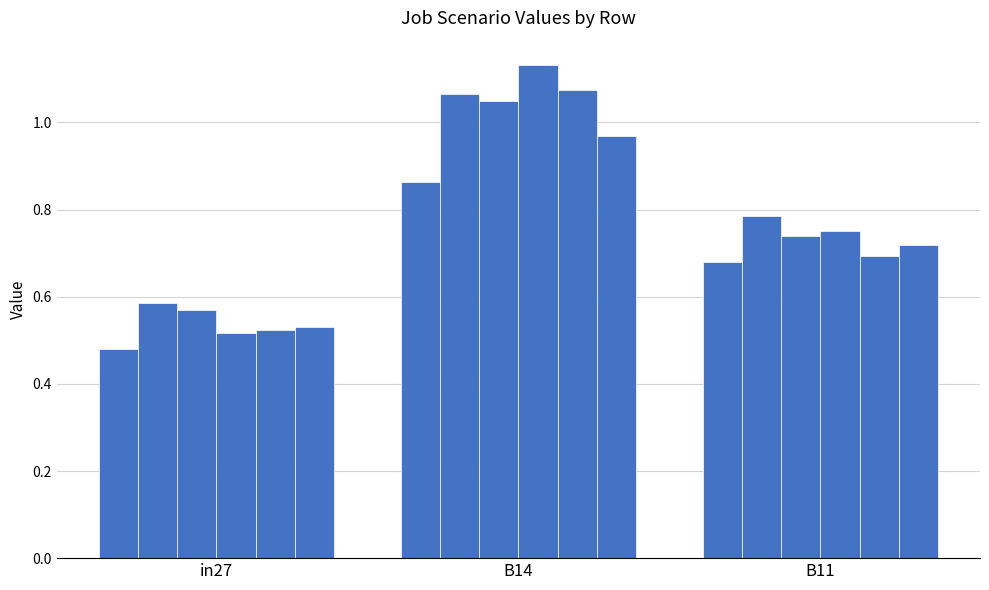

Reading right to left, list all the values displayed in this chart.

job610_scenario0_1262: B11=0.7	B14=0.9	in27=0.5
job611_scenario2_1265: B11=0.8	B14=1.1	in27=0.6
job612_scenario2_1268: B11=0.7	B14=1.0	in27=0.6
job614_scenario2_1274: B11=0.8	B14=1.1	in27=0.5
job615_scenario2_1275: B11=0.7	B14=1.1	in27=0.5
job616_scenario2_1276: B11=0.7	B14=1.0	in27=0.5